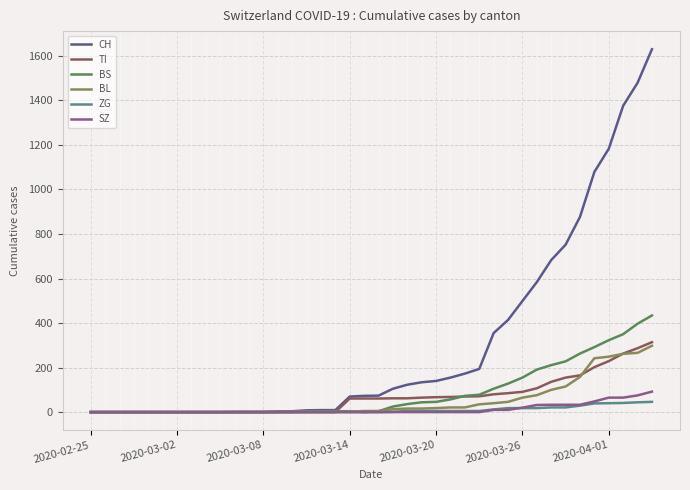

Rank the series by their maximum value, from highest to lowest.

CH, BS, TI, BL, SZ, ZG